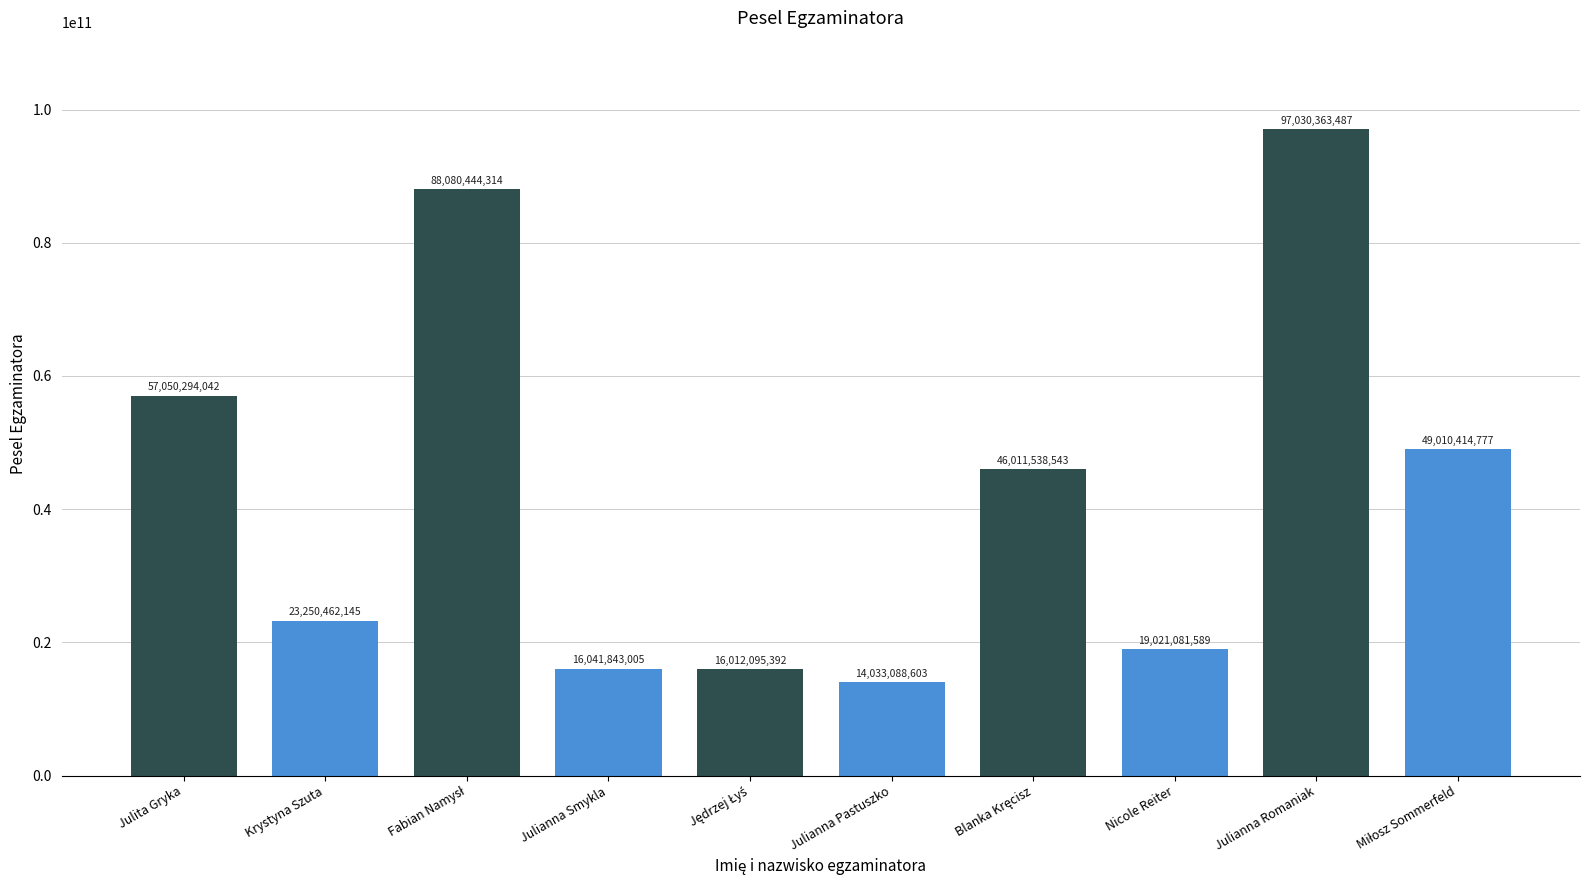

At which label is the value closest to 55531726045?

Julita Gryka